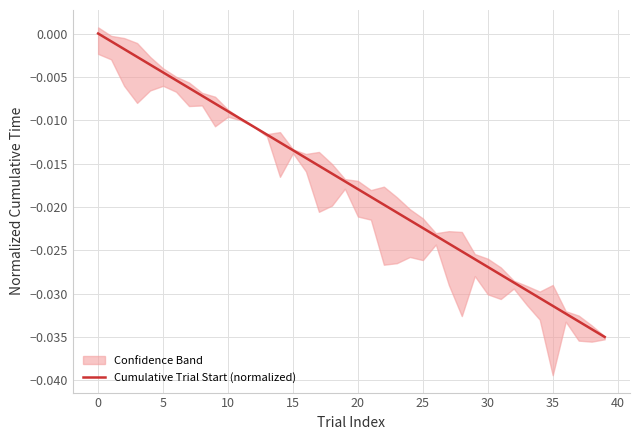

True or false: there are more than 1 points higher than both neighbors.

False